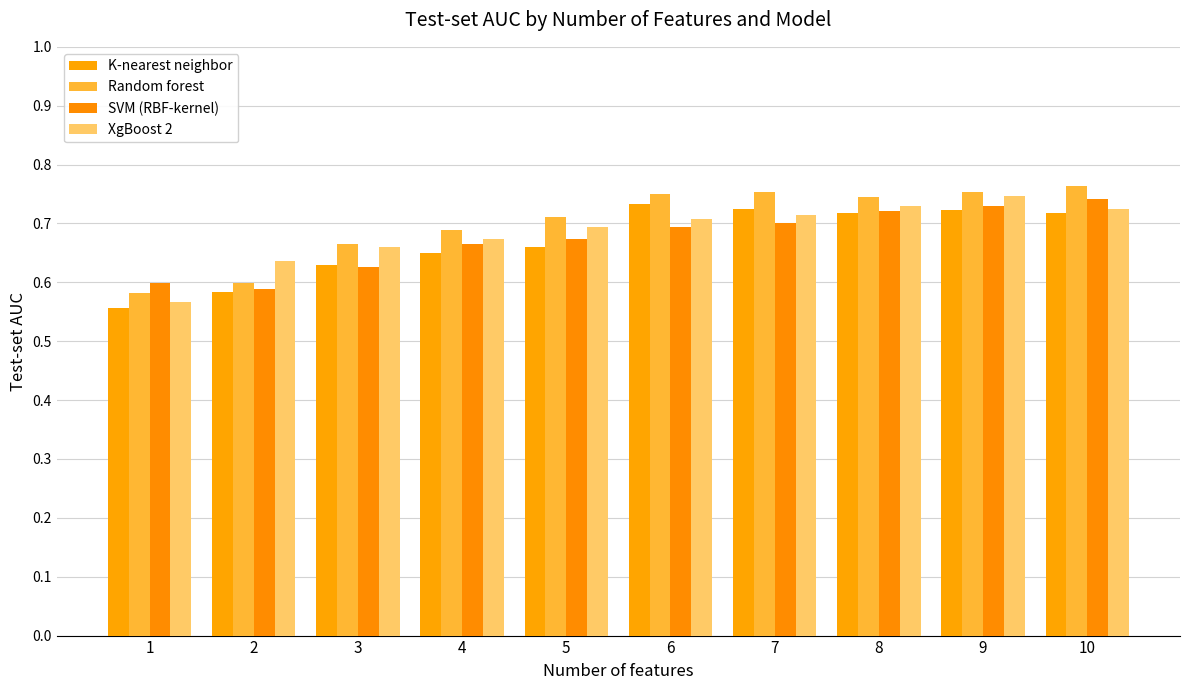

List the series in order of their peak value, lowest first.

K-nearest neighbor, SVM (RBF-kernel), XgBoost 2, Random forest